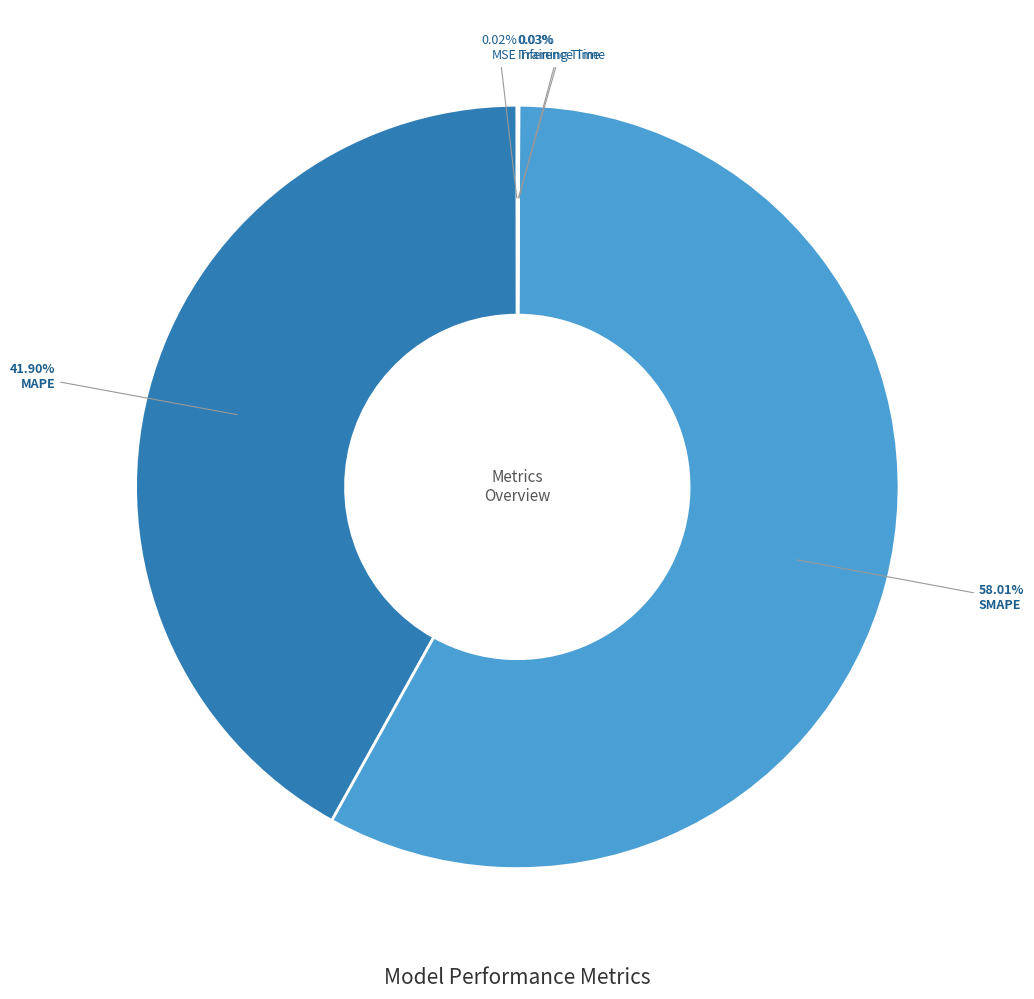

Which slice represents more than half of the pie?

SMAPE